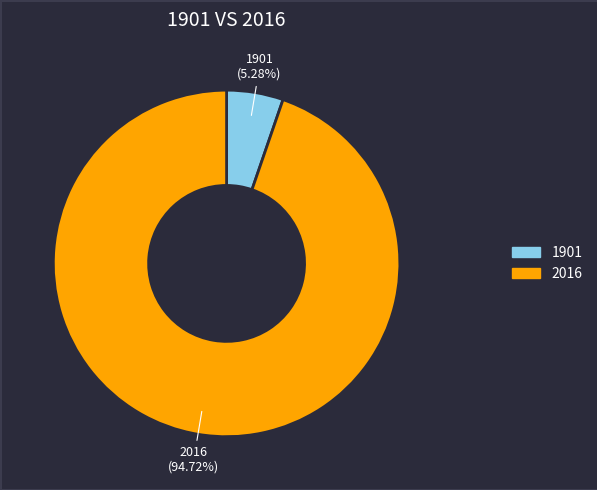

The 1901 slice represents 5% of the pie. True or false?

True